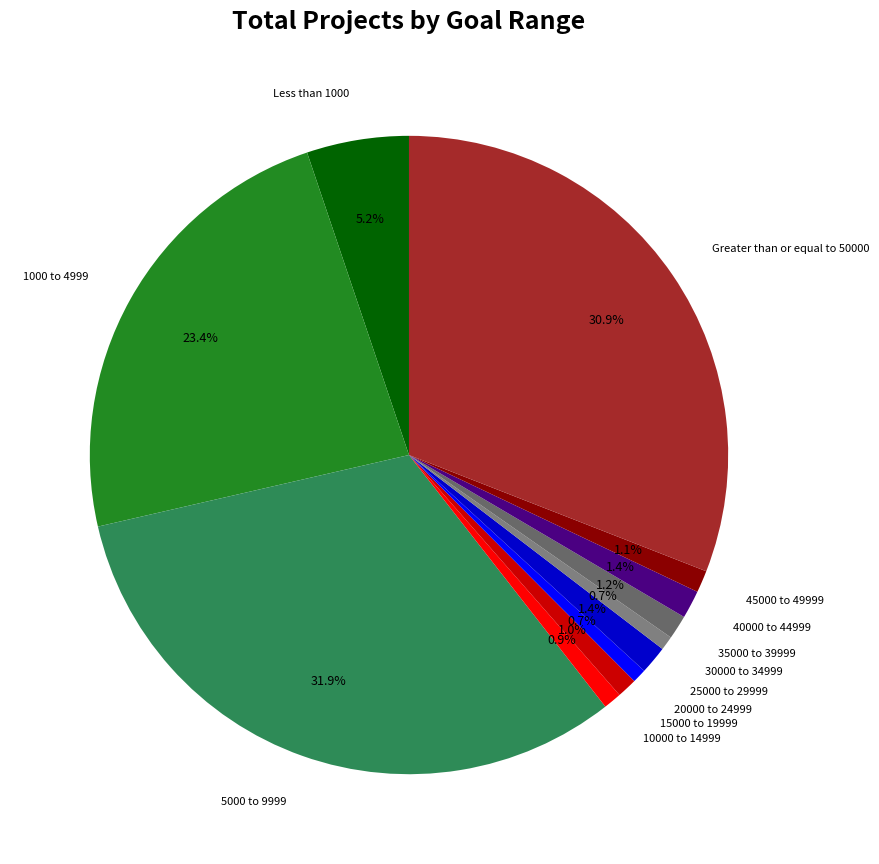

Is 45000 to 49999 the majority of the pie?

No